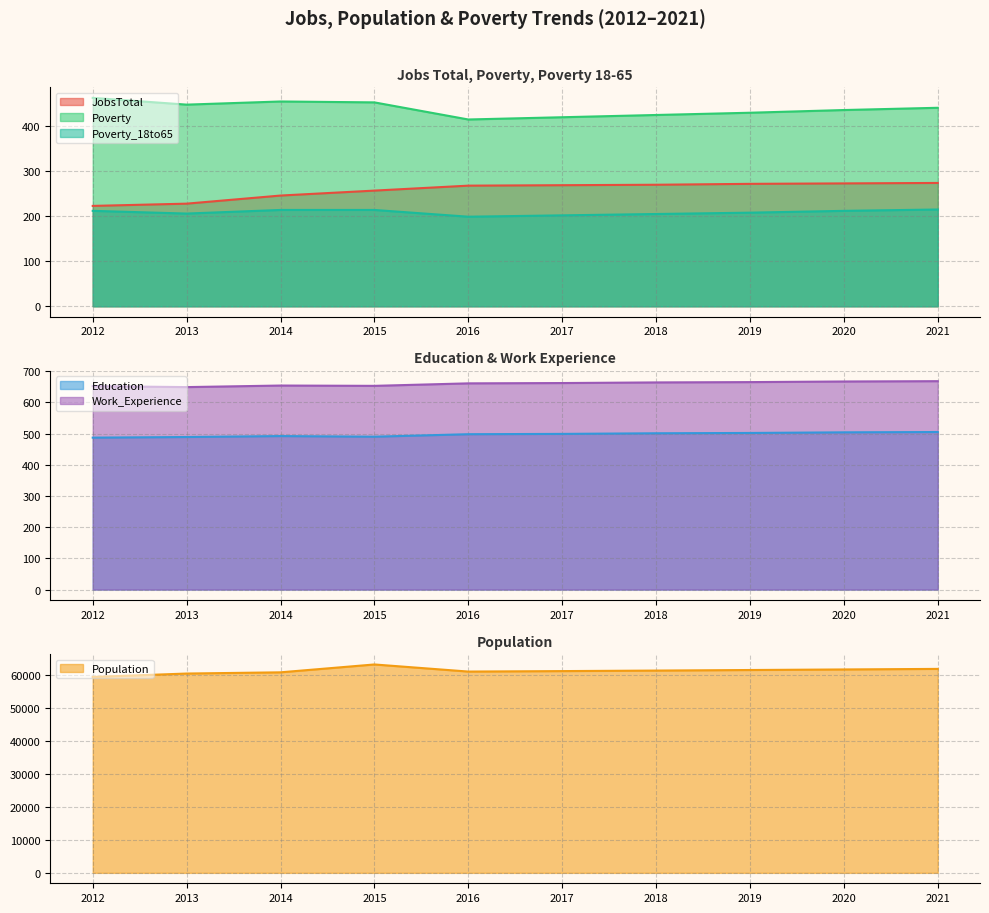

Does the chart have visible grid lines?

Yes